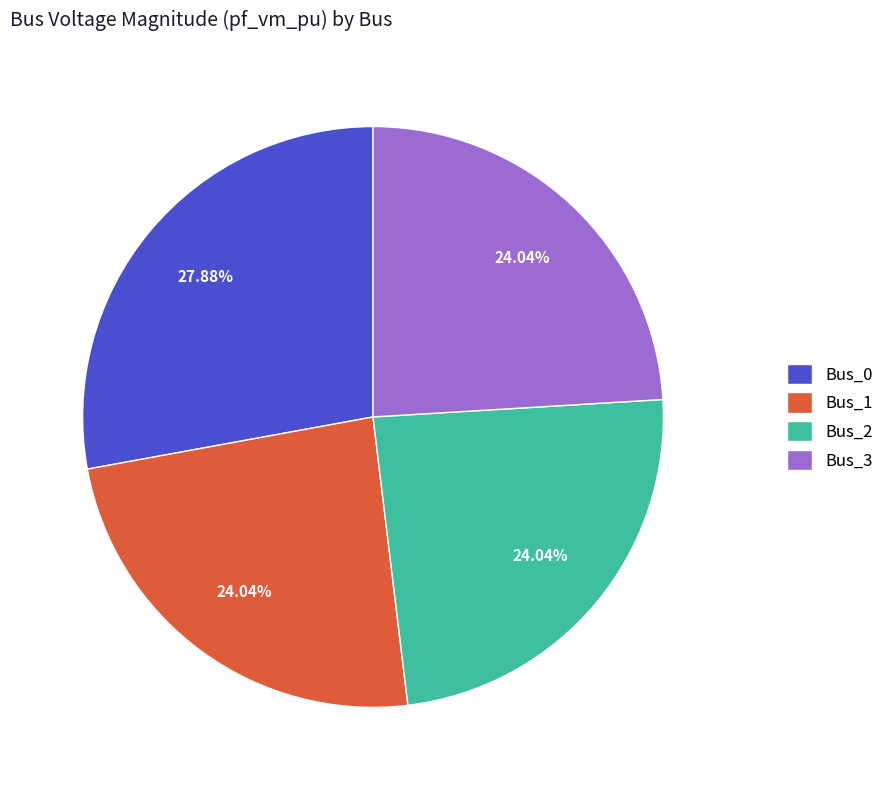

To the nearest percent, what is the combined percentage of Bus_0 and Bus_3?

52%